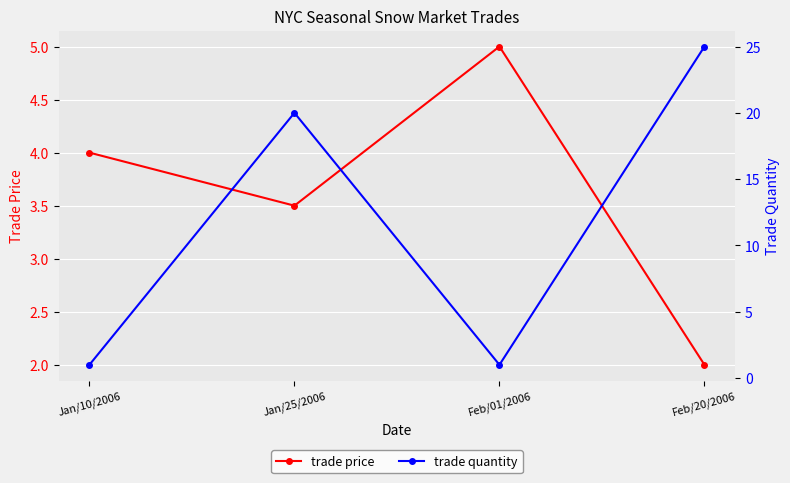

Reading left to right, what are all the values shown in this chart?

trade price: 4.0	3.5	5.0	2.0
trade quantity: 1.0	20.0	1.0	25.0